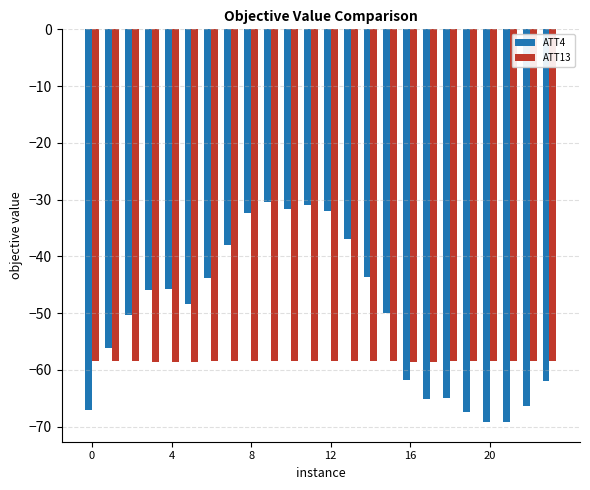

How many bars are there in total?

48